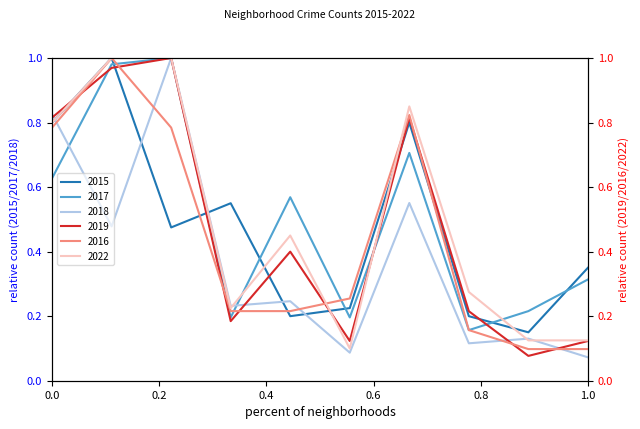

Which series has the largest total across all categories?

2017